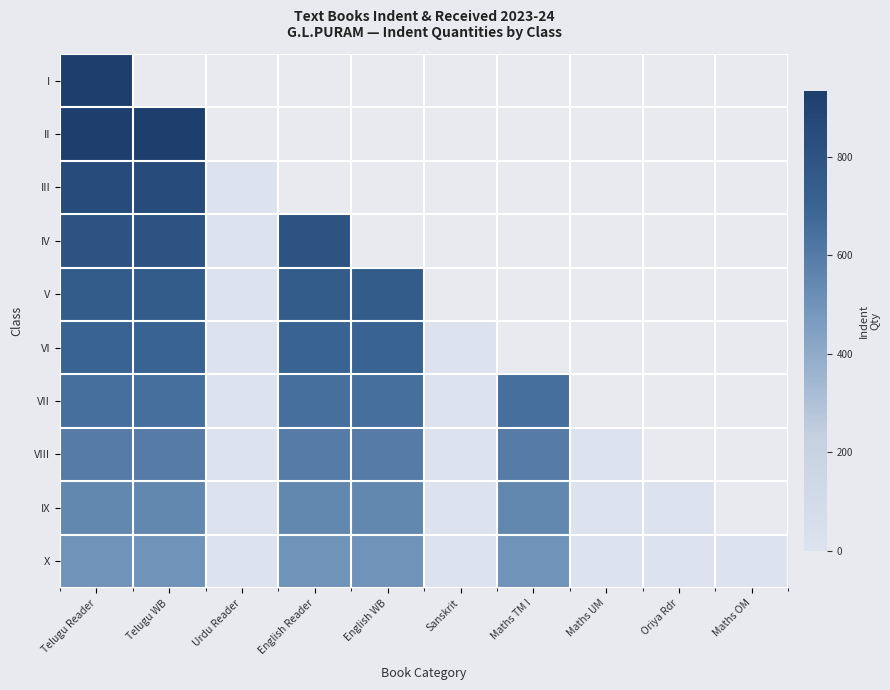

What value does the VI series have at English WB?

700.0